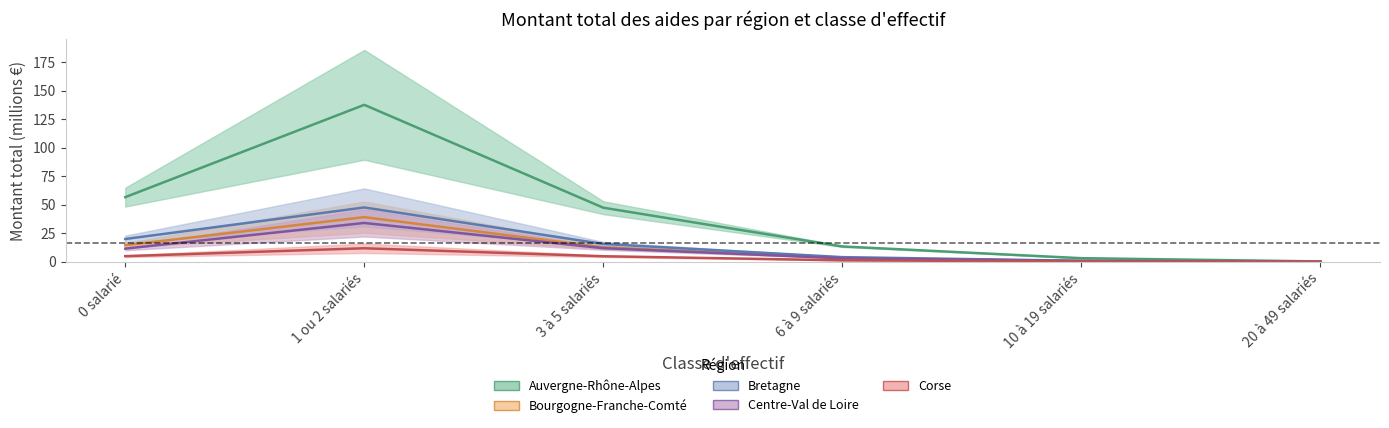

True or false: Auvergne-Rhône-Alpes and Centre-Val de Loire cross at least once.

False